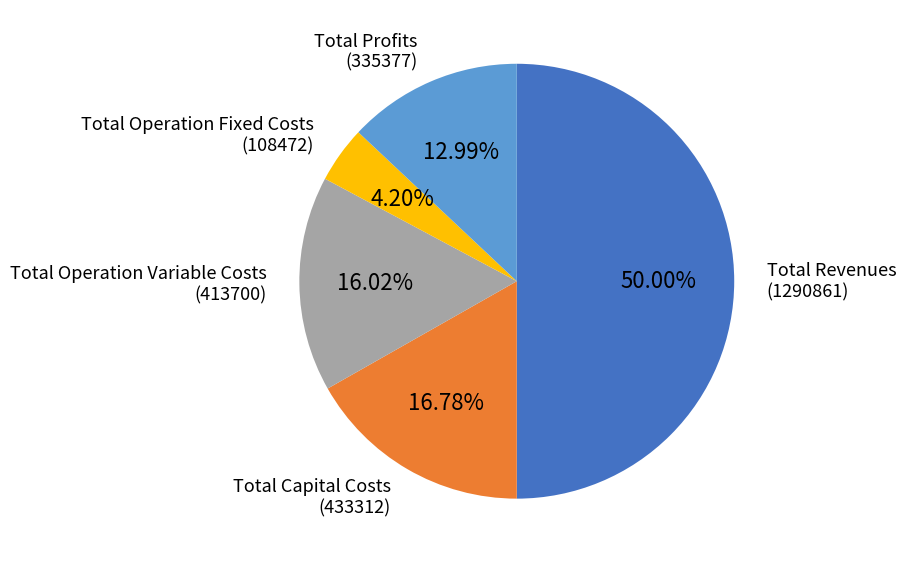

What is the ratio of the value at Total Profits to the value at Total Operation Variable Costs?

0.8